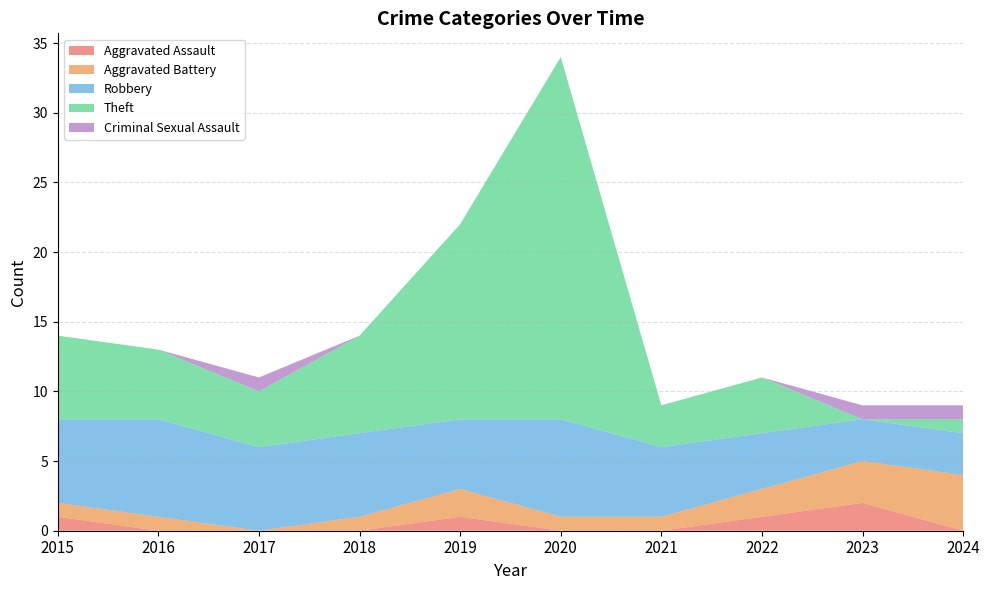

Reading left to right, extract all data points from this chart.

Aggravated Assault: 2015=1	2016=0	2017=0	2018=0	2019=1	2020=0	2021=0	2022=1	2023=2	2024=0
Aggravated Battery: 2015=1	2016=1	2017=0	2018=1	2019=2	2020=1	2021=1	2022=2	2023=3	2024=4
Robbery: 2015=6	2016=7	2017=6	2018=6	2019=5	2020=7	2021=5	2022=4	2023=3	2024=3
Theft: 2015=6	2016=5	2017=4	2018=7	2019=14	2020=26	2021=3	2022=4	2023=0	2024=1
Criminal Sexual Assault: 2015=0	2016=0	2017=1	2018=0	2019=0	2020=0	2021=0	2022=0	2023=1	2024=1